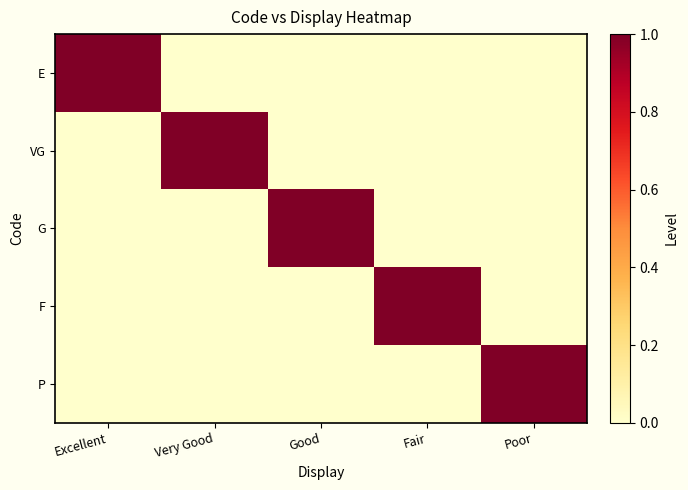

Which category has the lowest value across all series?

Very Good